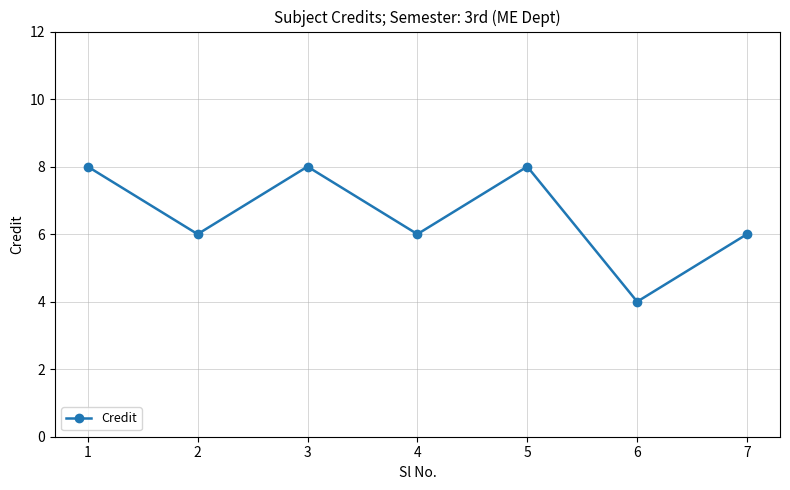

True or false: the data shows 1 at 6.

False